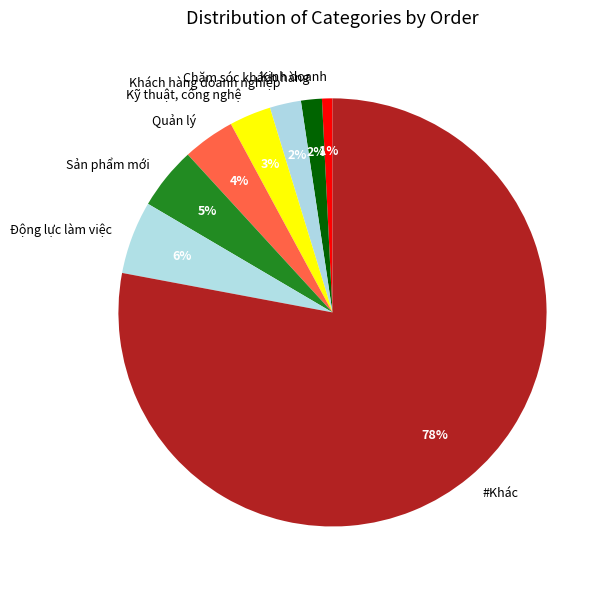

True or false: Quản lý accounts for 4% of the total.

True